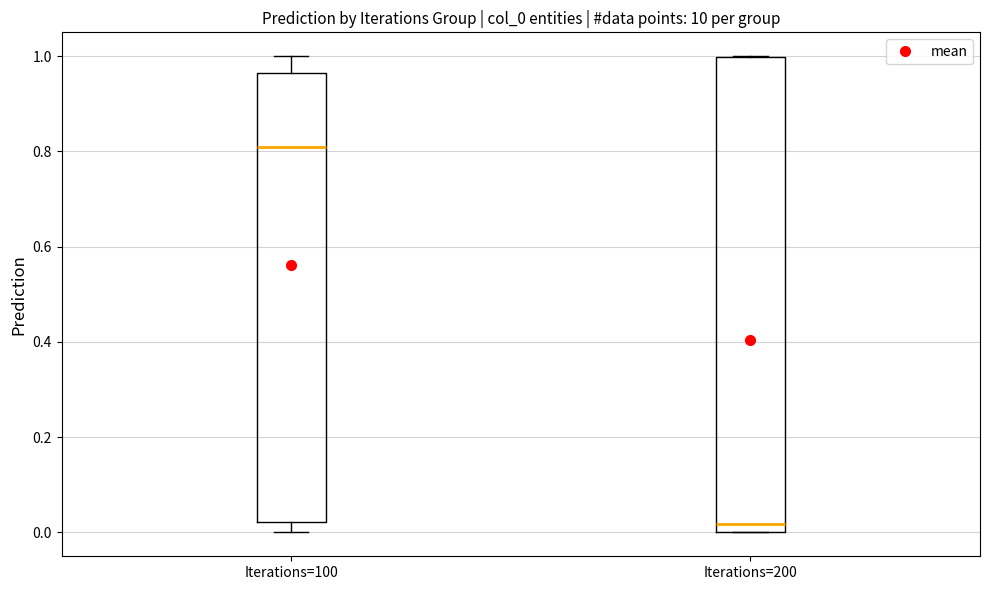

Comparing the boxes themselves (not the whiskers), which one is the tallest?

Iterations=200